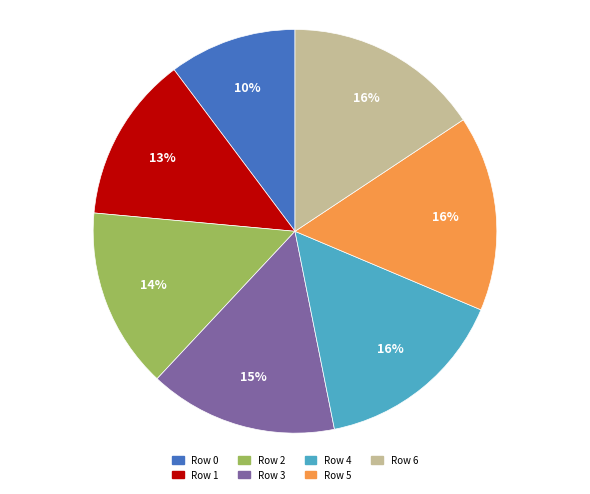

Does Row 1 represent more than half of the total?

No